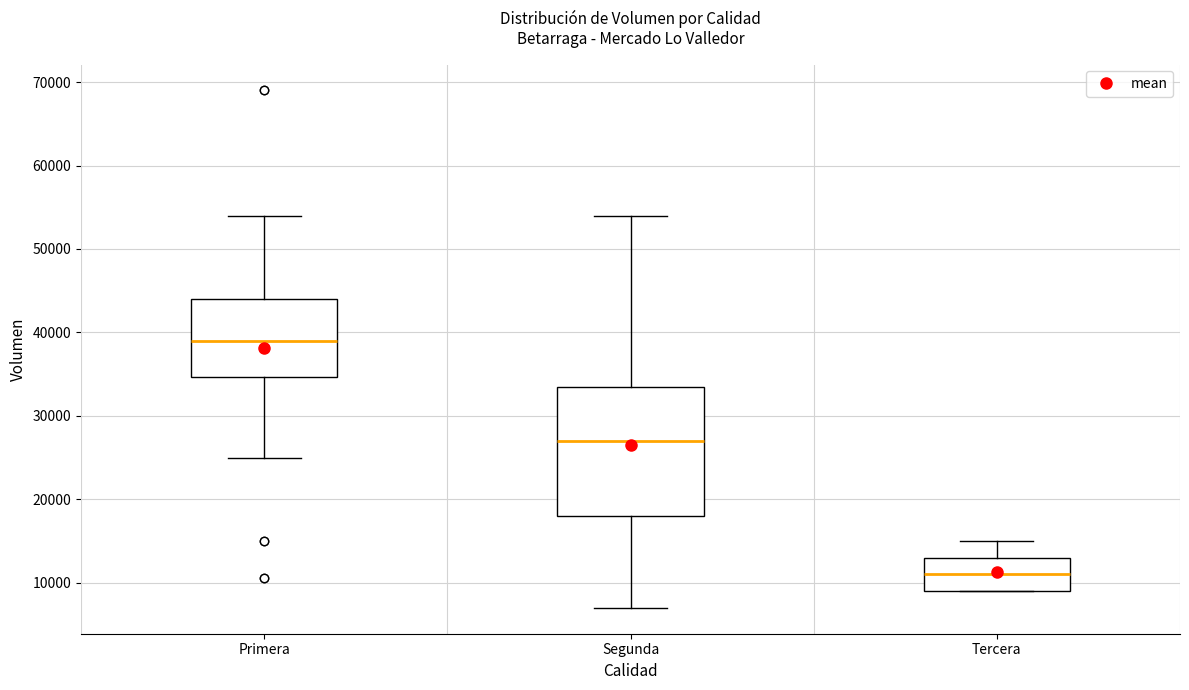

Where is the upper edge of the box for Tercera on the y-axis? The values are not printed on the chart, so give them approximately, as read against the axis.

13000